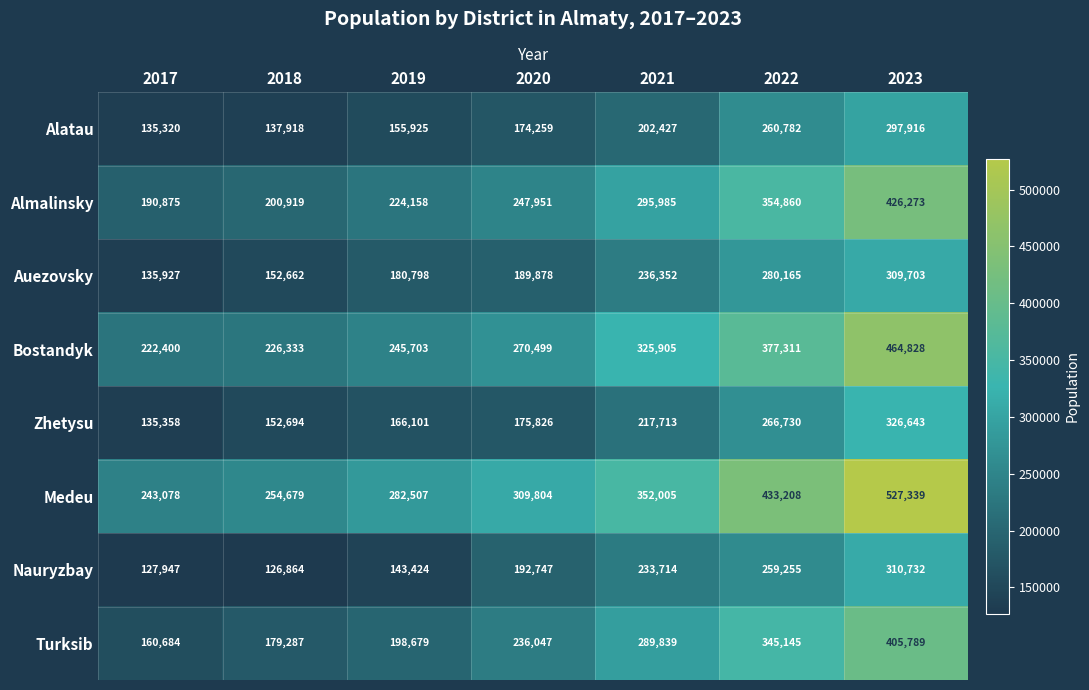

What is the difference between the highest and lowest values at 2021?

149578